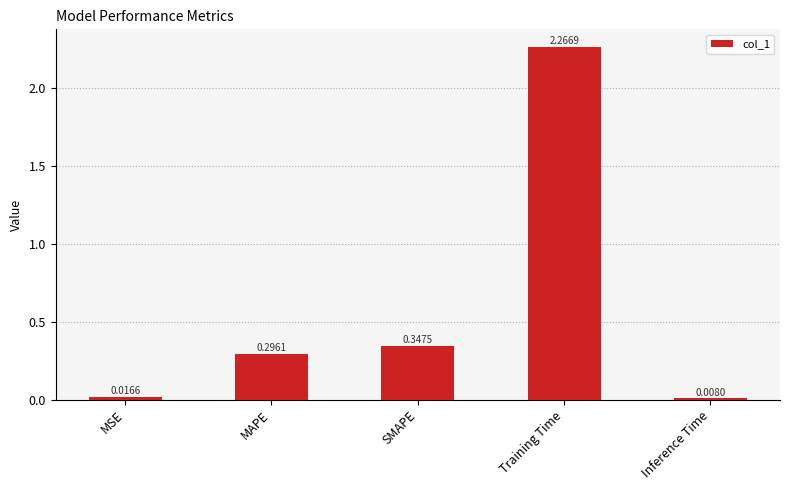

Between MSE and MAPE, which is larger?

MAPE